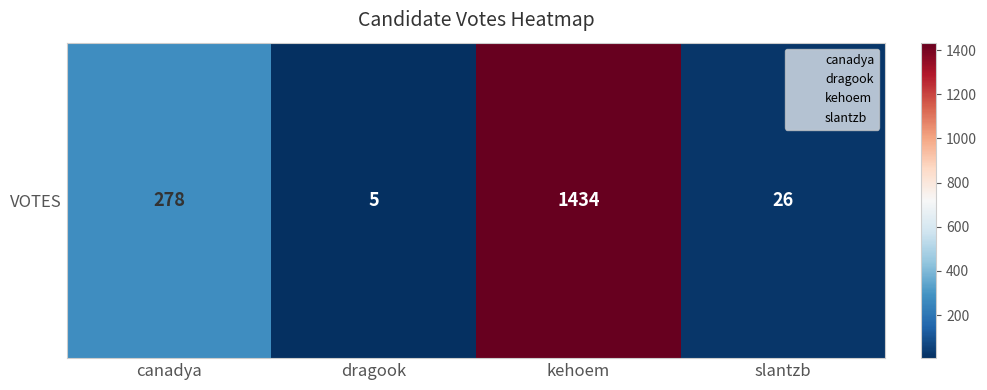

True or false: the data shows 43 at slantzb.

False